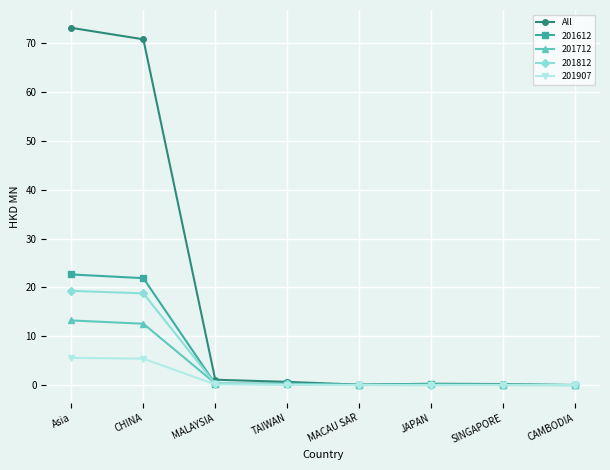

Rank the series by their maximum value, from highest to lowest.

All, 201612, 201812, 201712, 201907